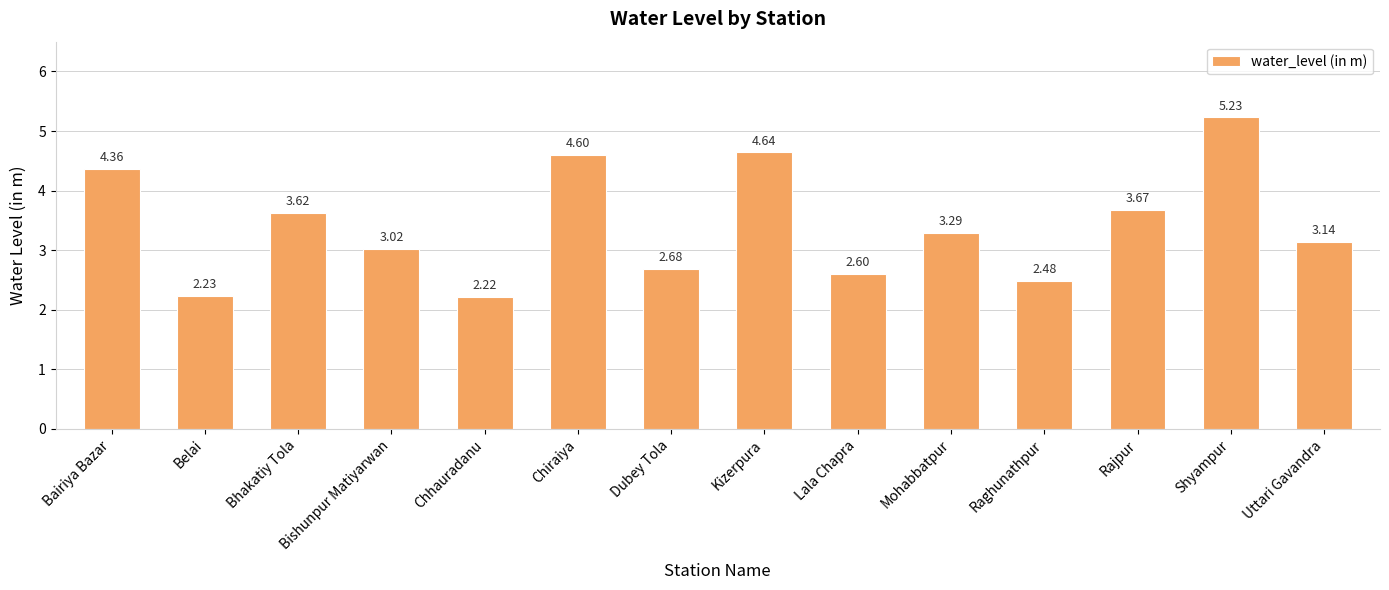

What is the sum of the values at Bairiya Bazar and Belai?

6.6